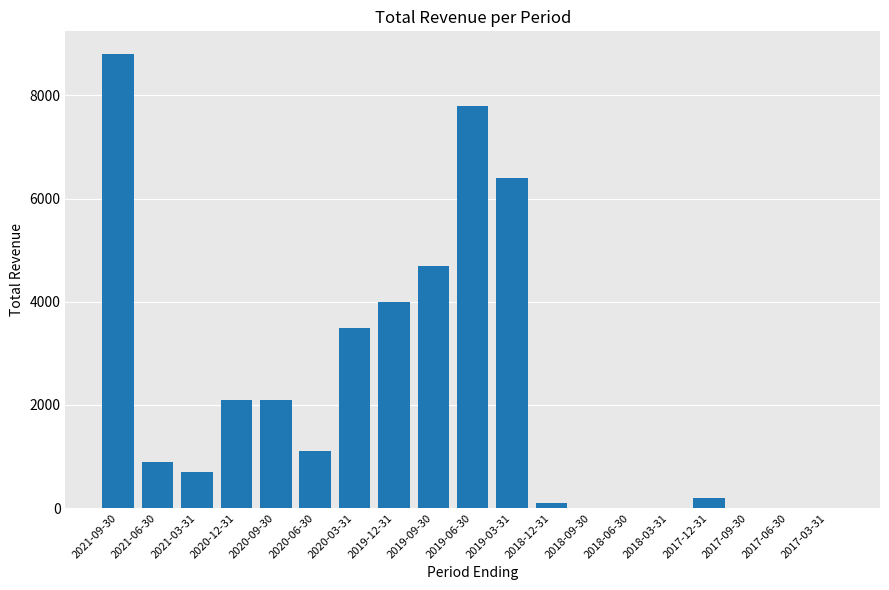

What is the sum of all values?

42400